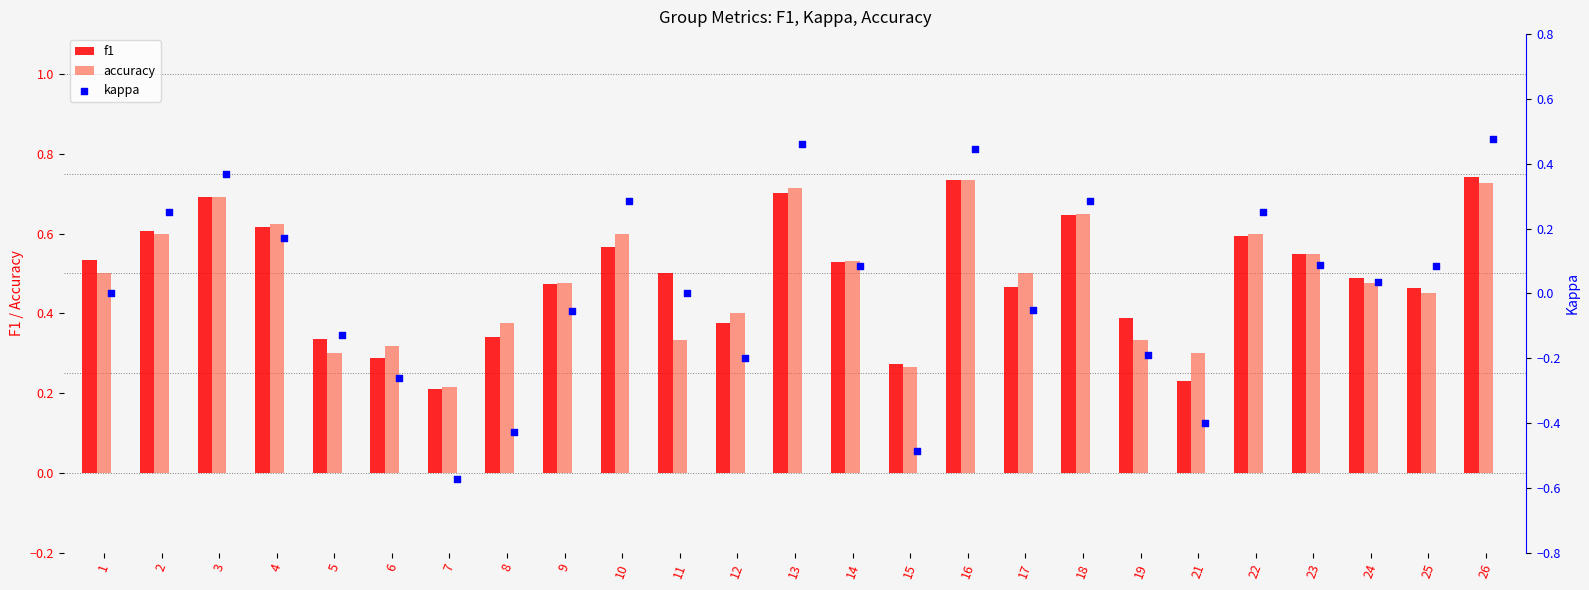

Which series contains the lowest Y value?

kappa